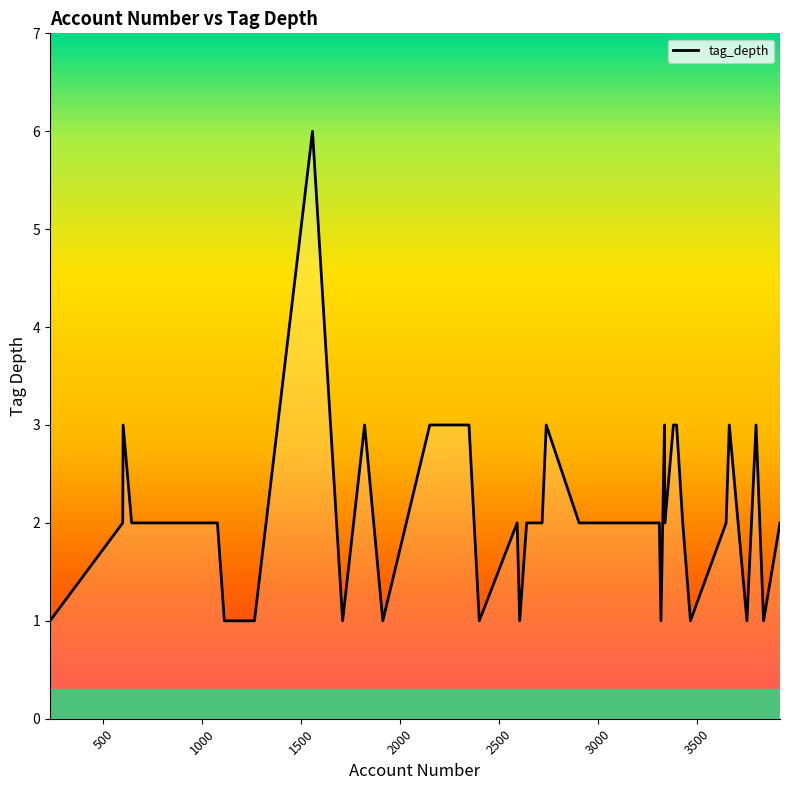

What is the maximum value shown in the chart?

6